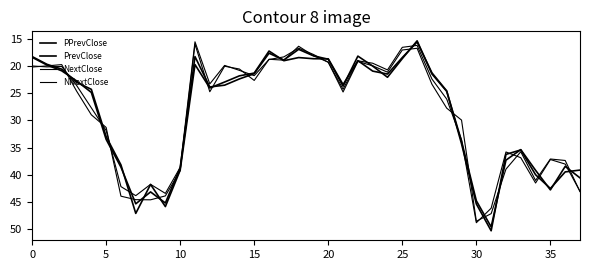

Is this an area chart (filled region under the line)?

No